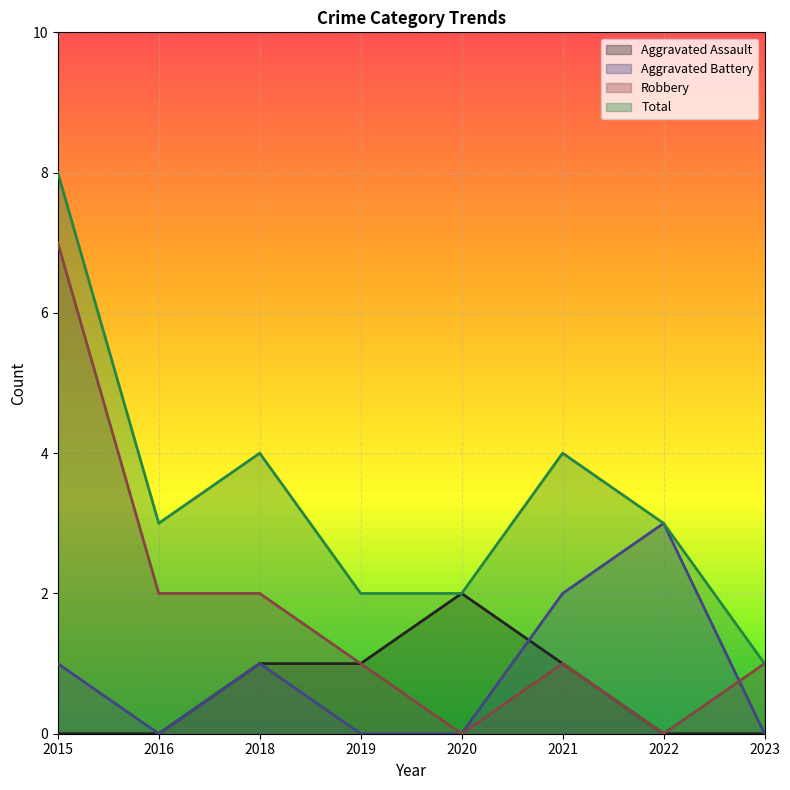

The value of Total at 2022 is 5. True or false?

False